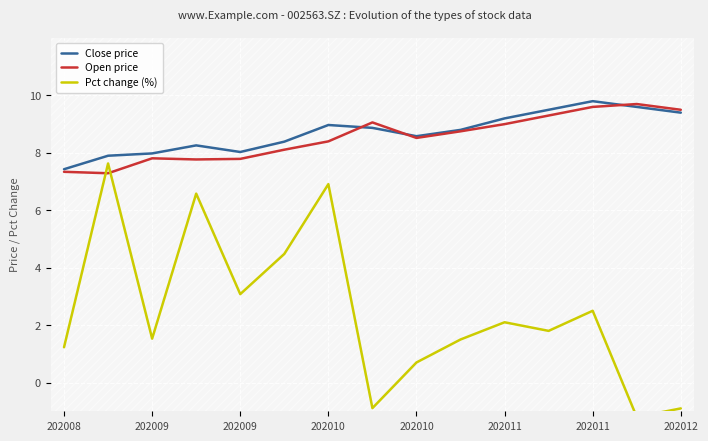

Is it true that Pct change (%) equals 1.2 at 202008?

True